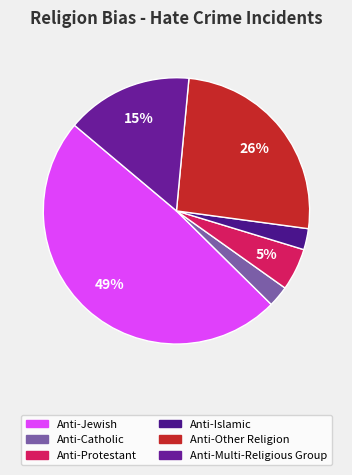

What percentage do Anti-Multi-Religious Group and Anti-Protestant together represent?

20.5%